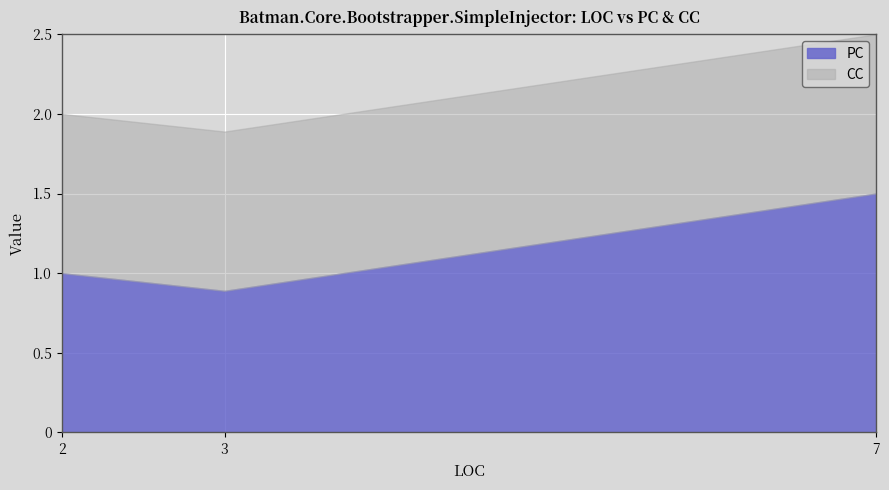

List the labels in order of PC value, smallest first.

3, 2, 7